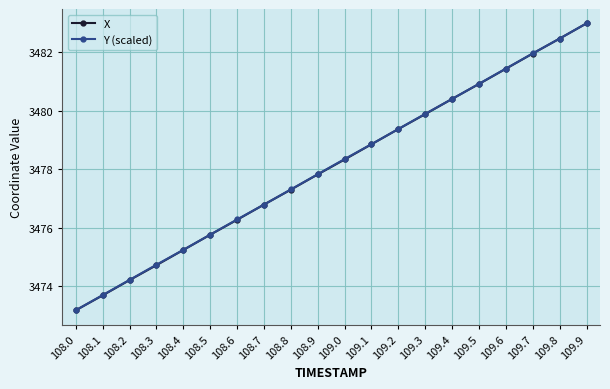

What is the sum of the X values at 109.3 and 108.4?

6955.1